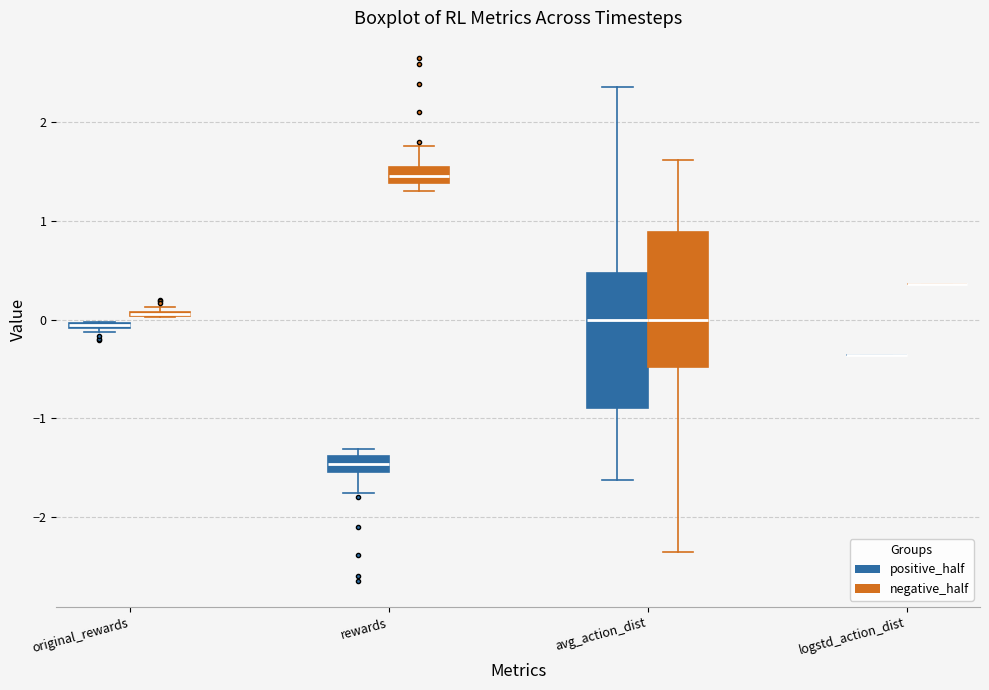

Where does the upper whisker of the box for avg_action_dist (negative_half) end on the y-axis? The values are not printed on the chart, so give them approximately, as read against the axis.

1.6